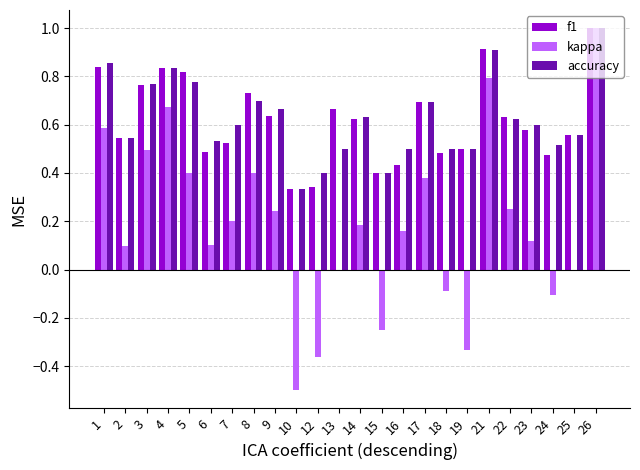

What is the sum of all f1 values?

14.8